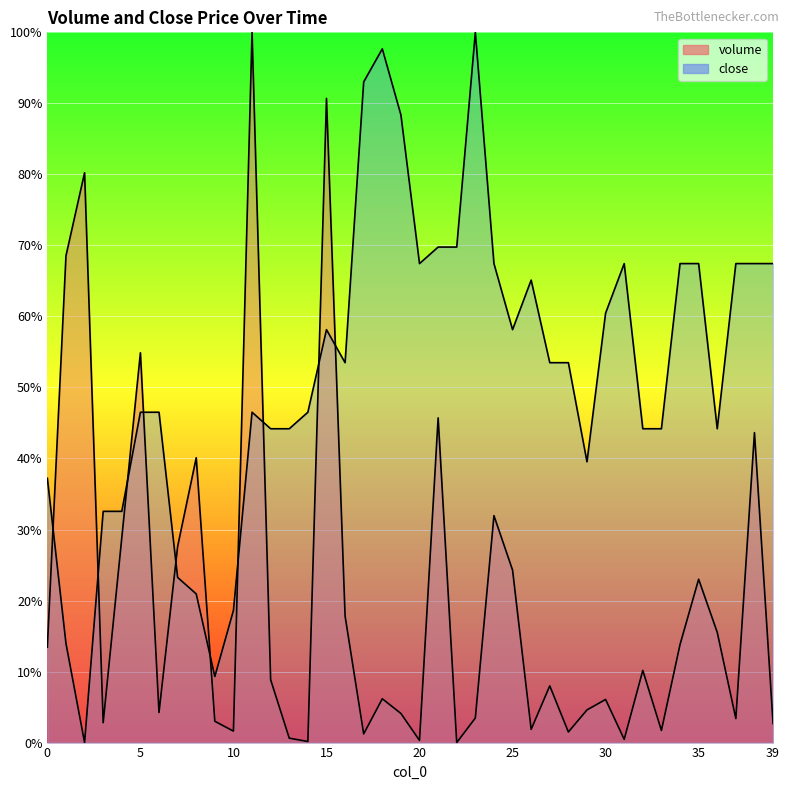

Which category has the lowest value in the volume series?

22